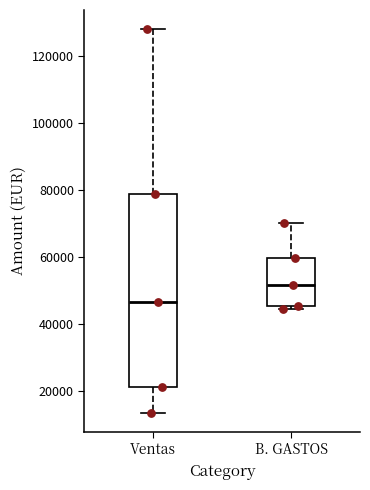

Which box is the tallest, from its lower edge to its upper edge?

Ventas